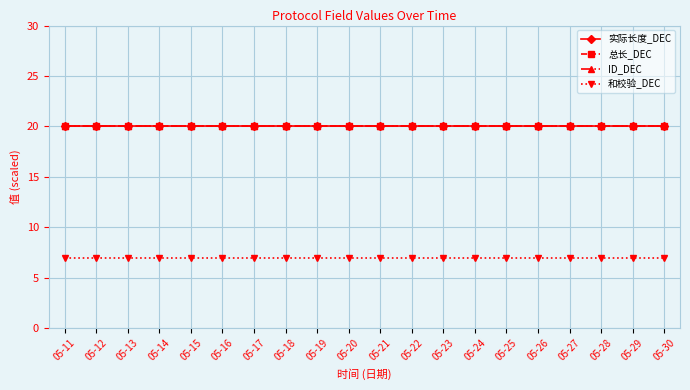

Is this an area chart (filled region under the line)?

No